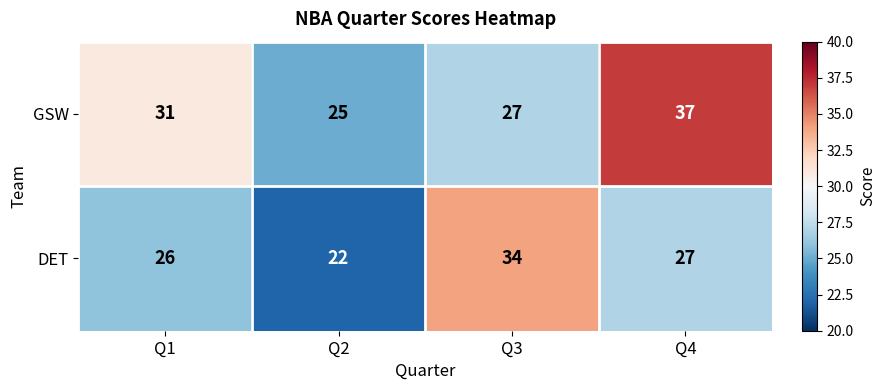

What is the spread (max minus min) of values at Q3?

7